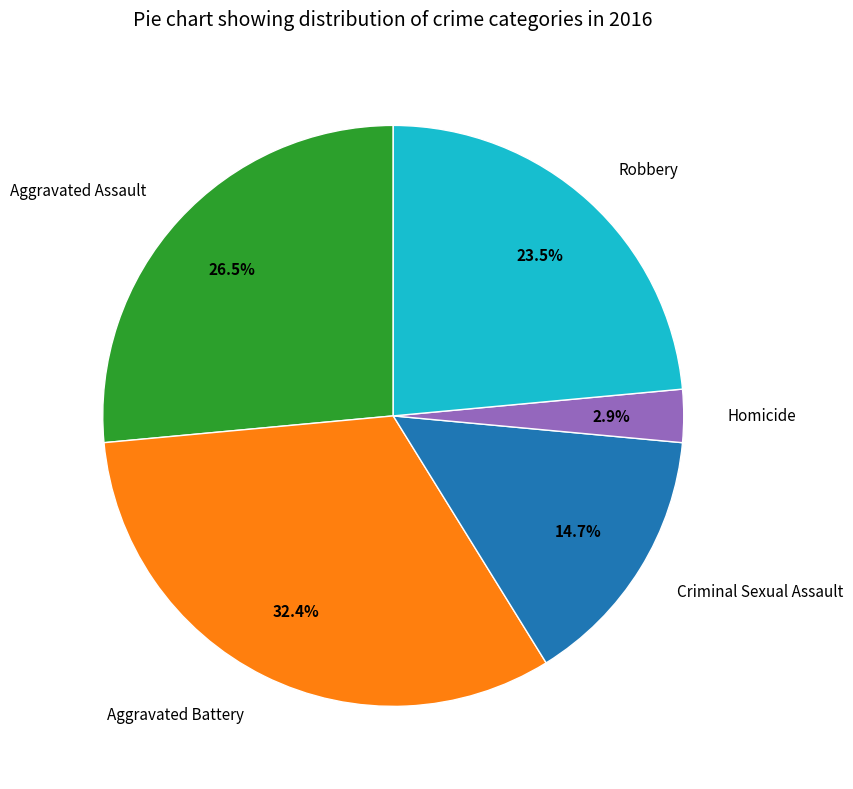

To the nearest percent, what is the difference between the Criminal Sexual Assault and Robbery slice percentages?

9%